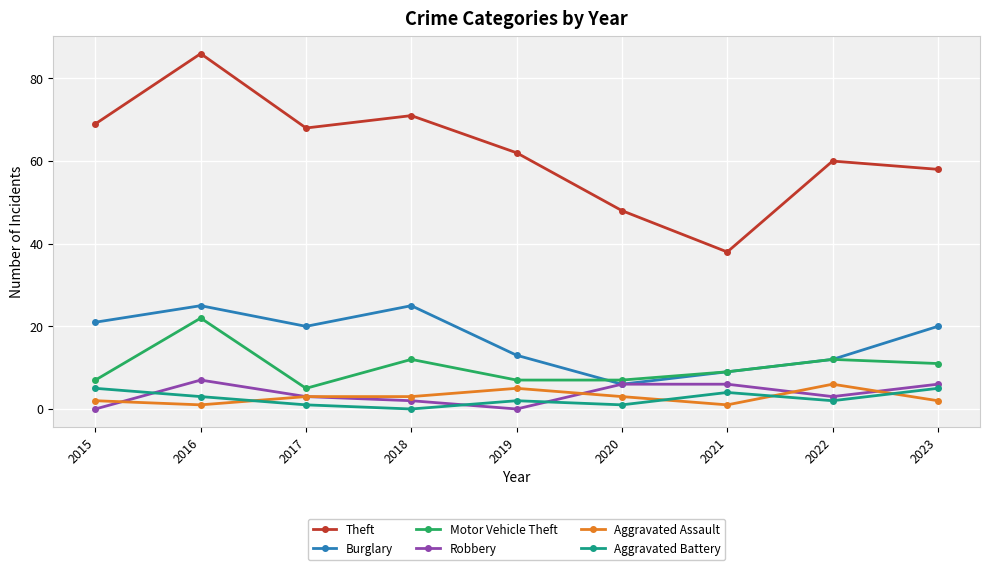

Where is the first local minimum for Motor Vehicle Theft?

2017